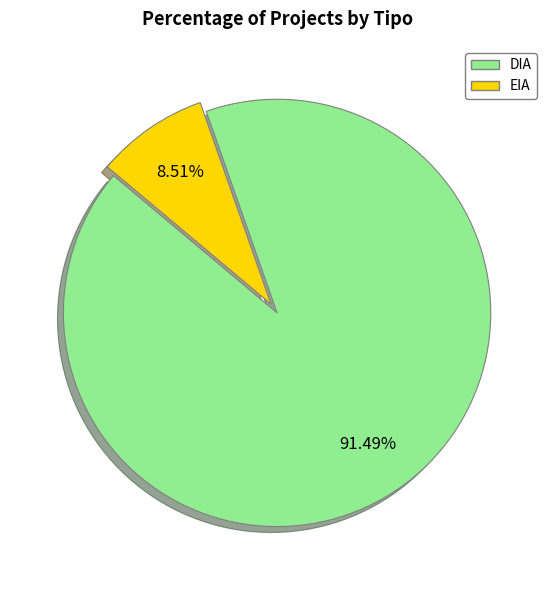

Between EIA and DIA, which is larger?

DIA